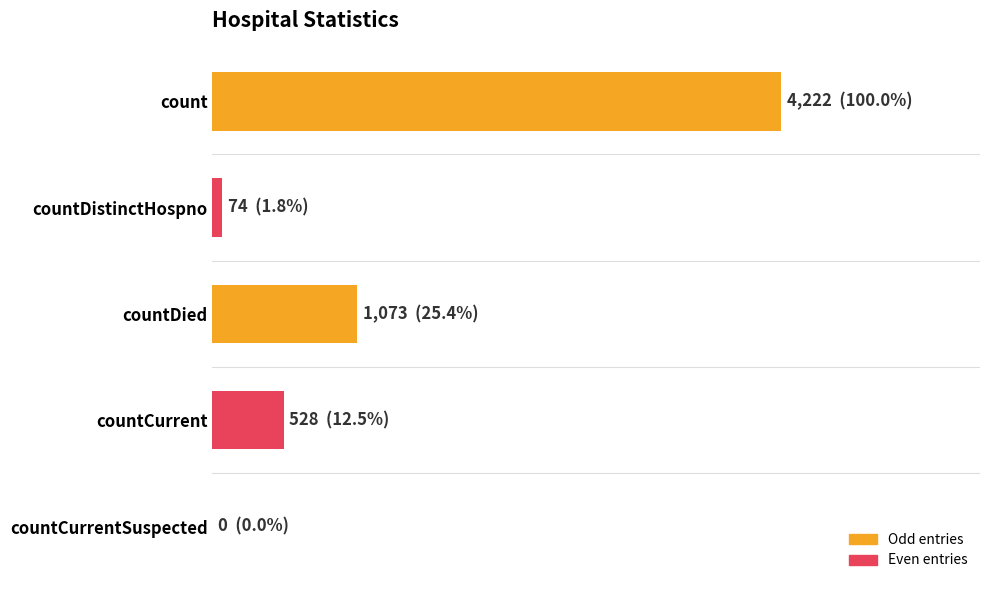

What is the maximum value shown in the chart?

4222